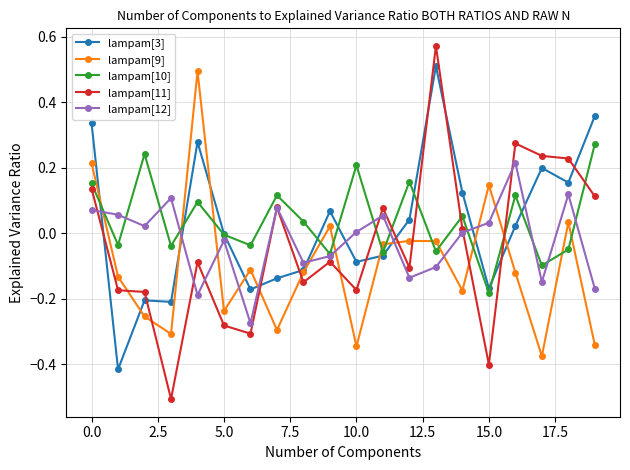

How many intersections are there between lampam[3] and lampam[10]?

8